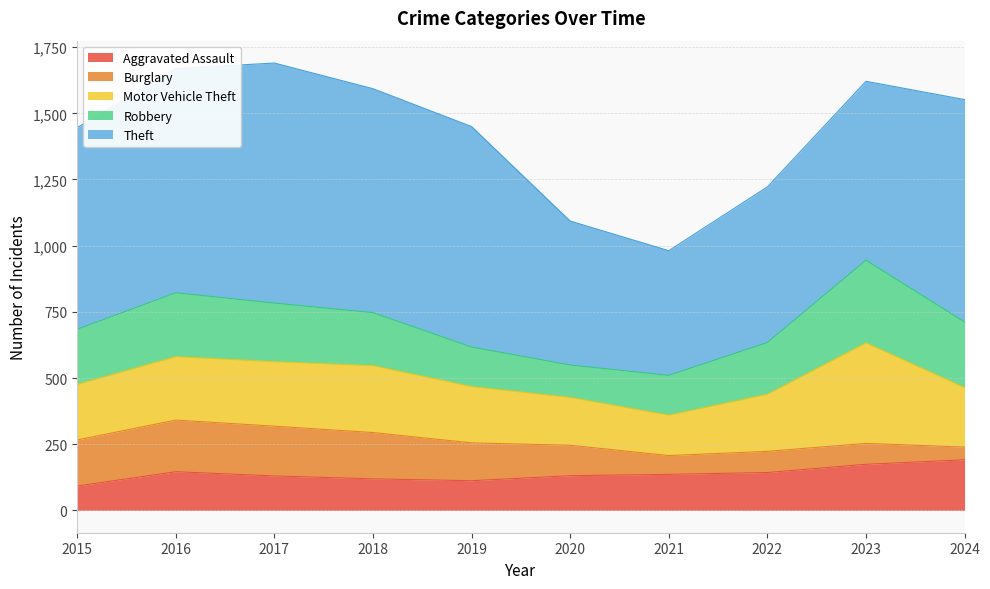

How many interior local valleys does the Theft series have?

1